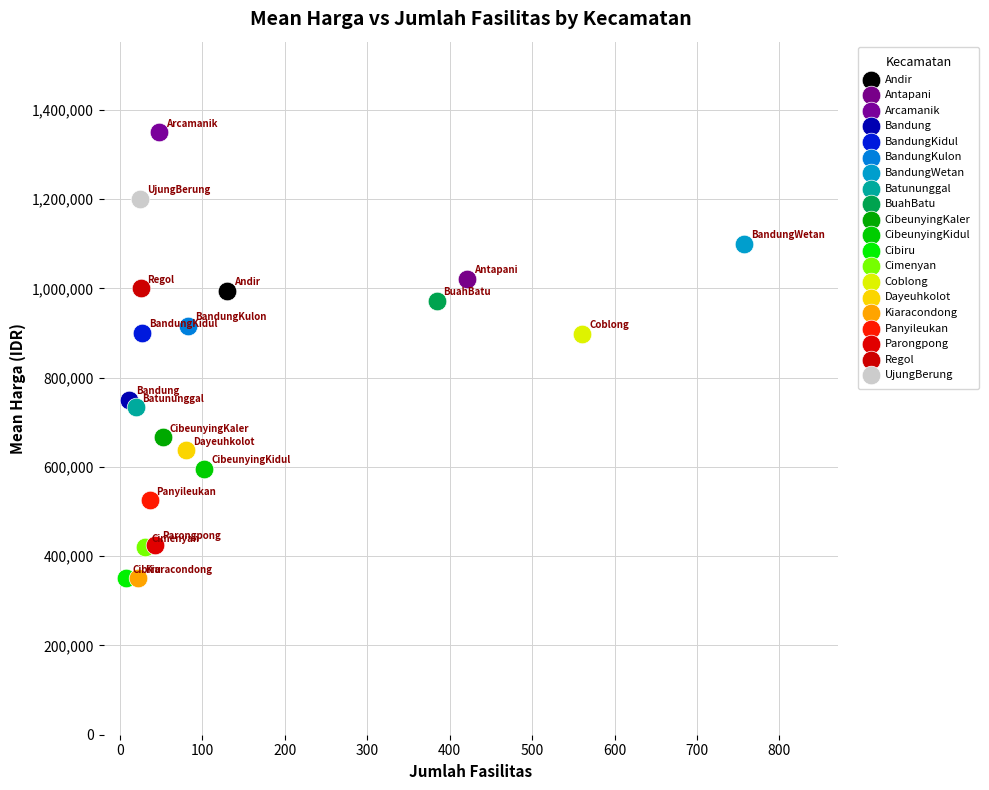

What are all the series names shown in the legend?

Andir, Antapani, Arcamanik, Bandung, BandungKidul, BandungKulon, BandungWetan, Batununggal, BuahBatu, CibeunyingKaler, CibeunyingKidul, Cibiru, Cimenyan, Coblong, Dayeuhkolot, Kiaracondong, Panyileukan, Parongpong, Regol, UjungBerung